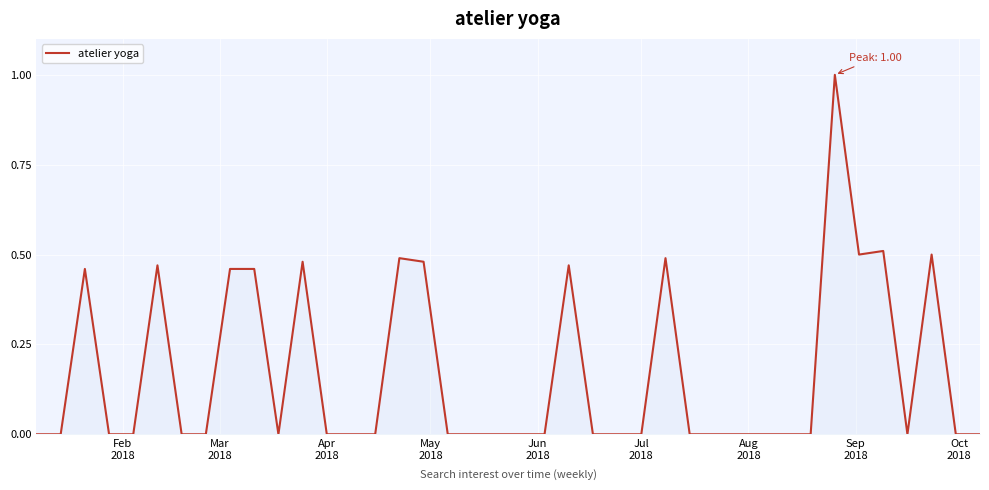

What is the difference between the maximum and minimum values?

1.0